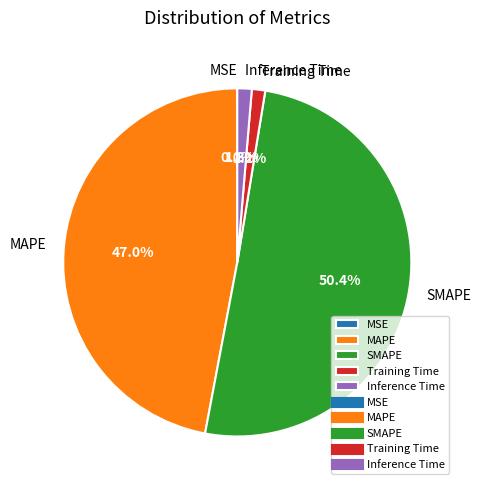

Which category has the biggest portion of the pie?

SMAPE